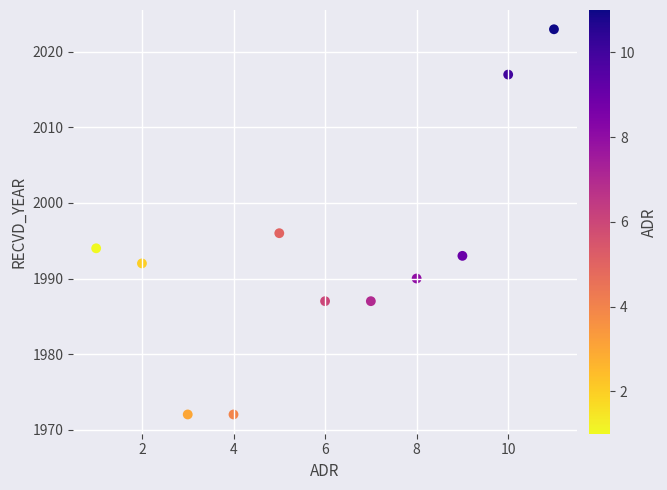

What Y value in the scatter plot is closest to 1997?

1996